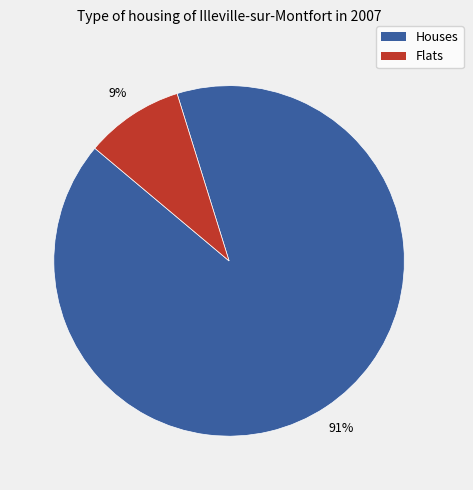

To the nearest percent, what is the difference between the largest and smallest slice percentages?

82%